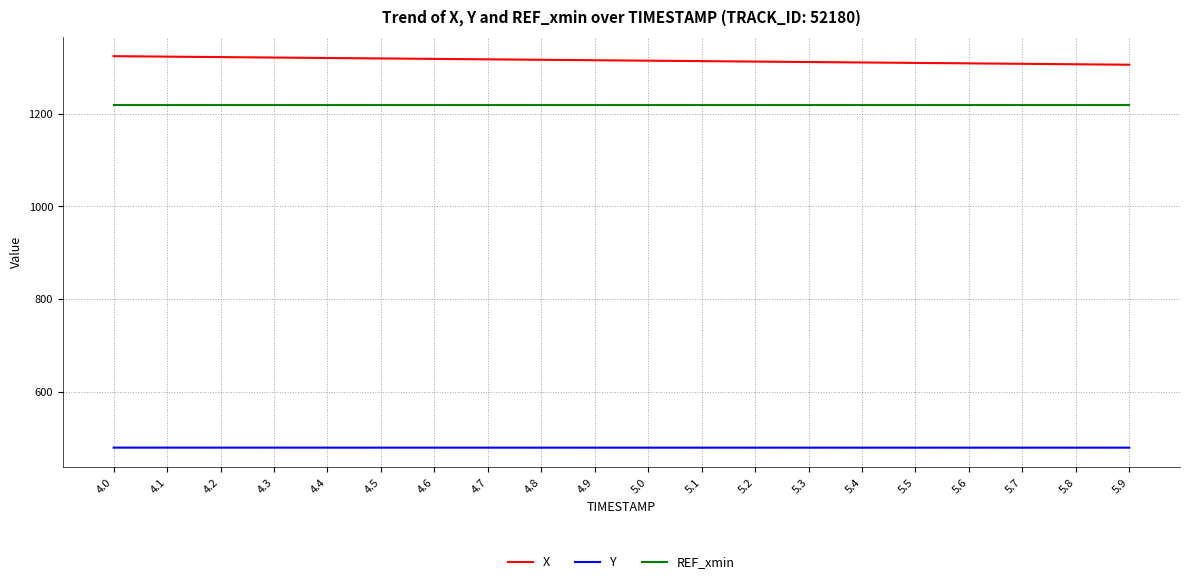

True or false: REF_xmin has a value of 1219.0 at 5.3.

True